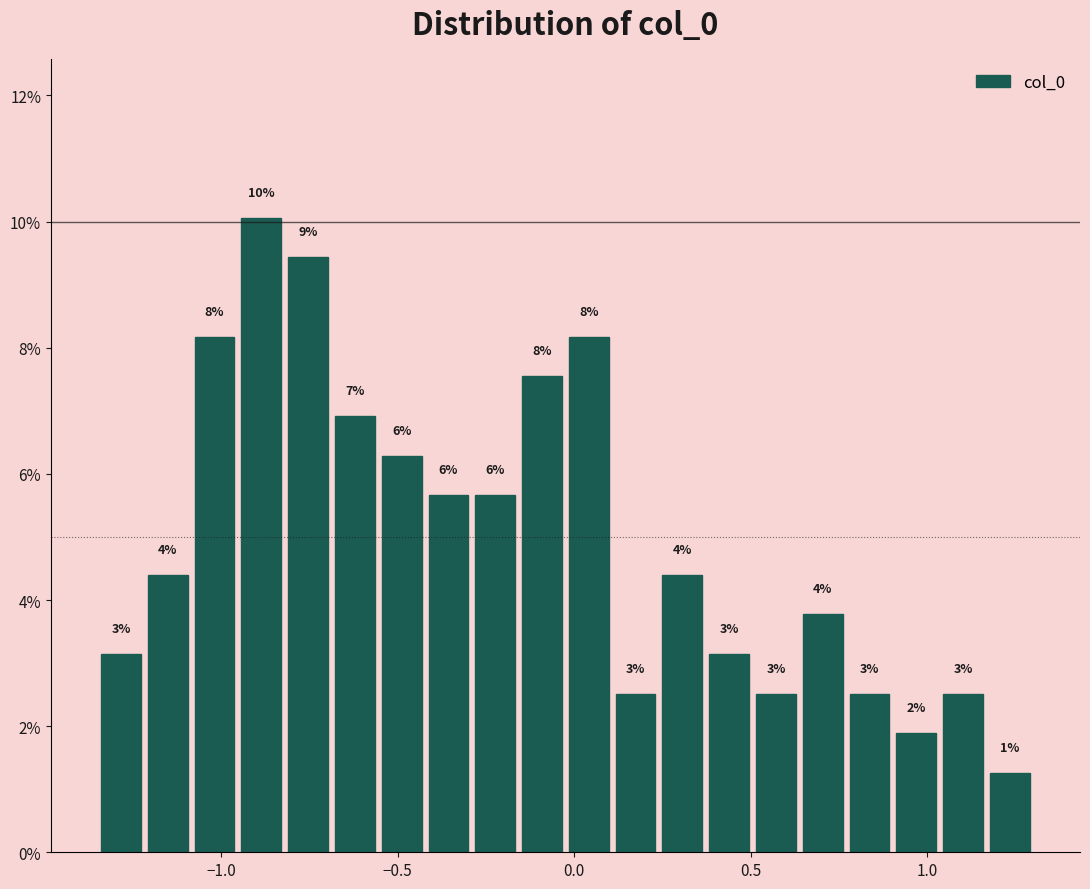

Read against the x-axis, roughly where is the centre of the tallest bar?

-0.90